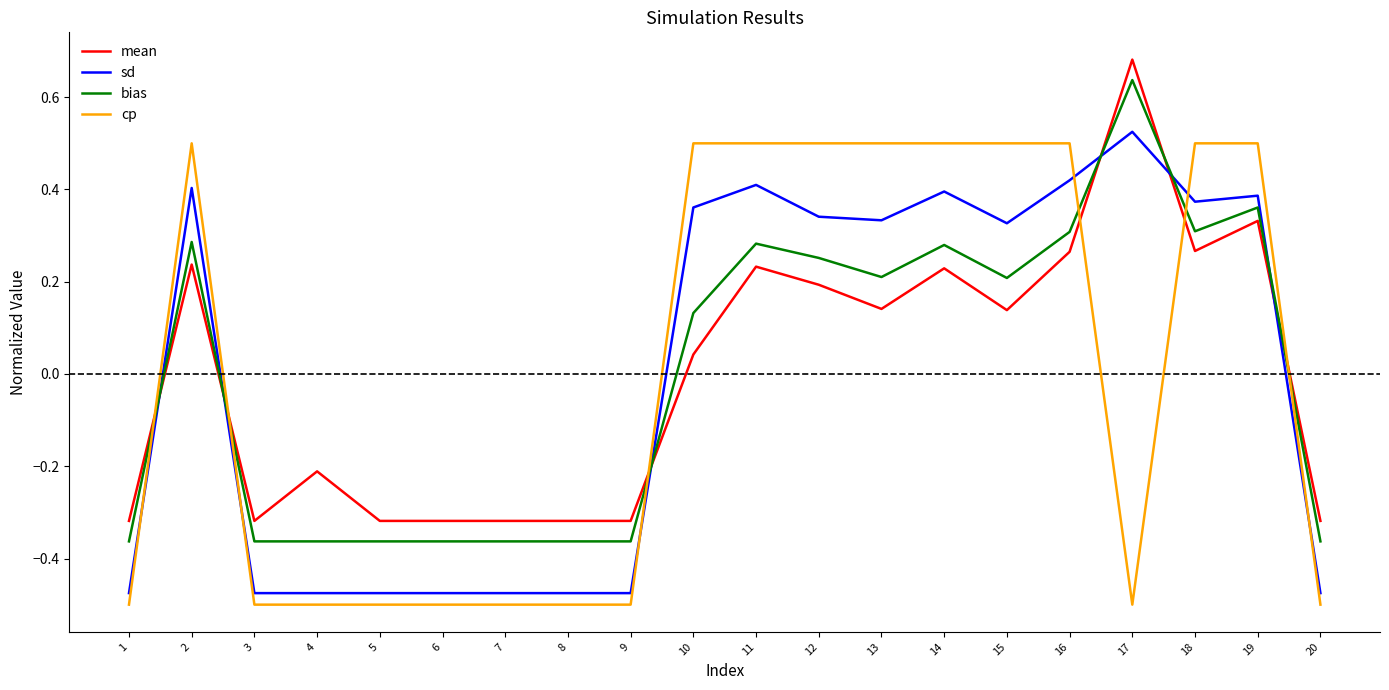

How many positive values does the mean series have?

11